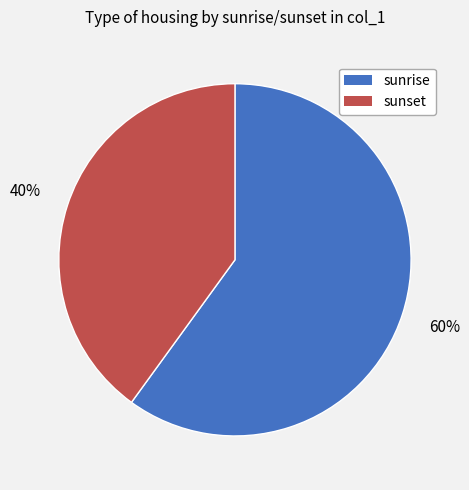

To the nearest percent, what is the difference between the sunset and sunrise slice percentages?

20%